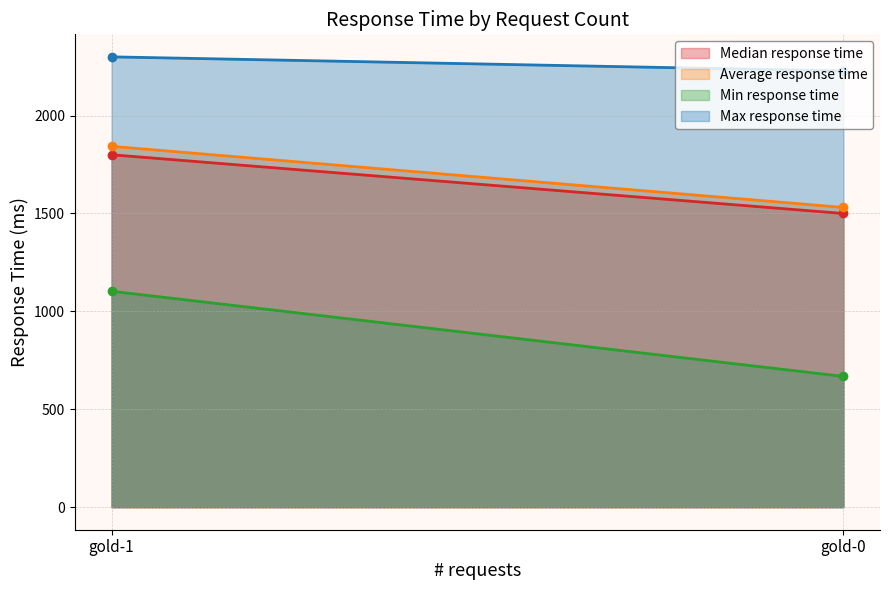

What is the spread (max minus min) of values at gold-1?

1197